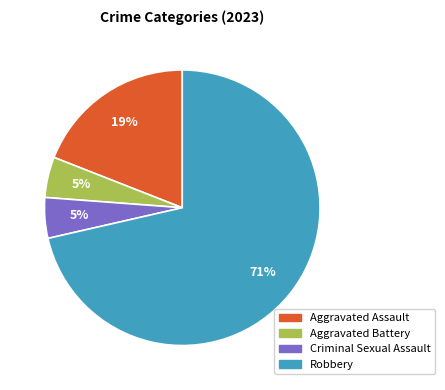

To the nearest percent, what percentage of the pie is Aggravated Assault?

19%